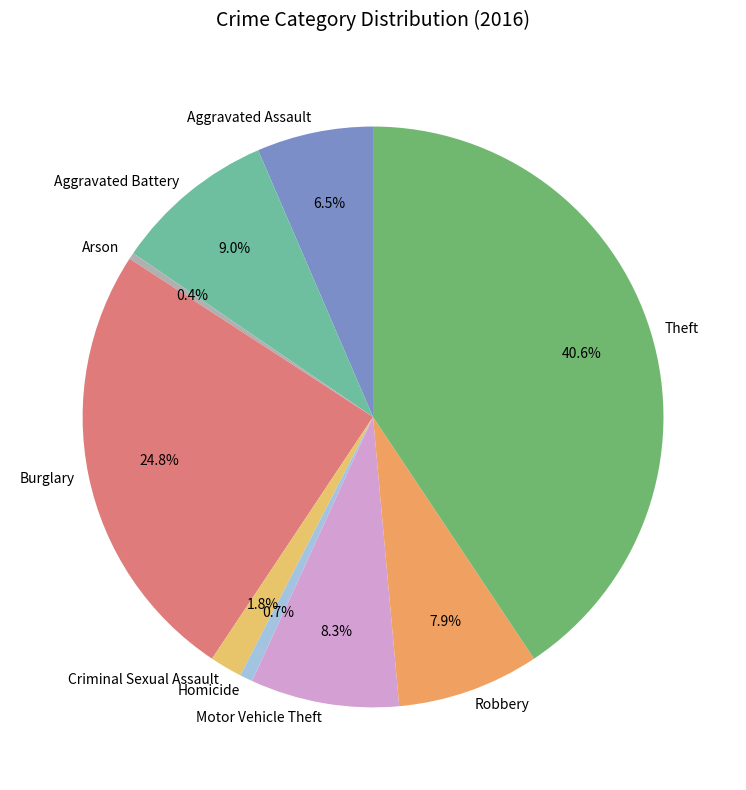

To the nearest percent, what percentage of the pie is Homicide?

1%